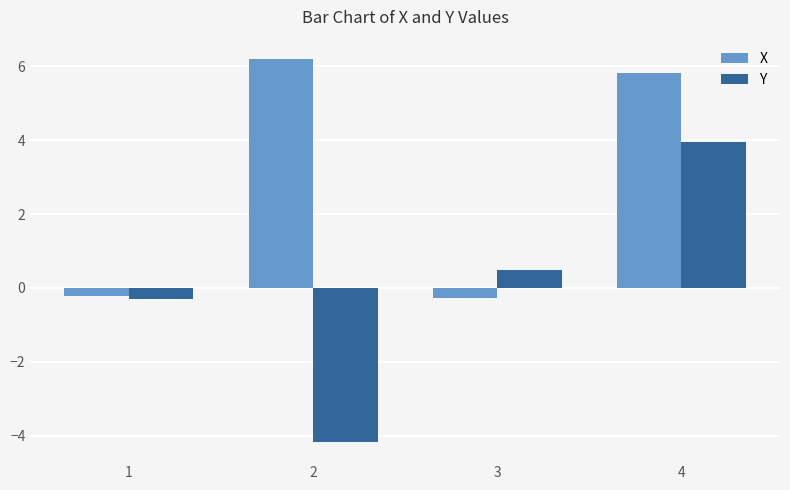

Which series has the largest total across all categories?

X